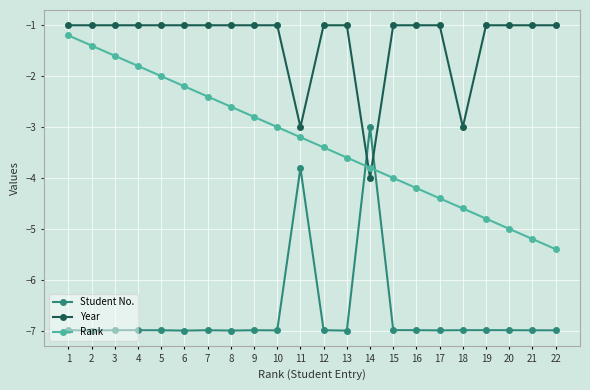

The value of Rank at 13 is -3.6. True or false?

True